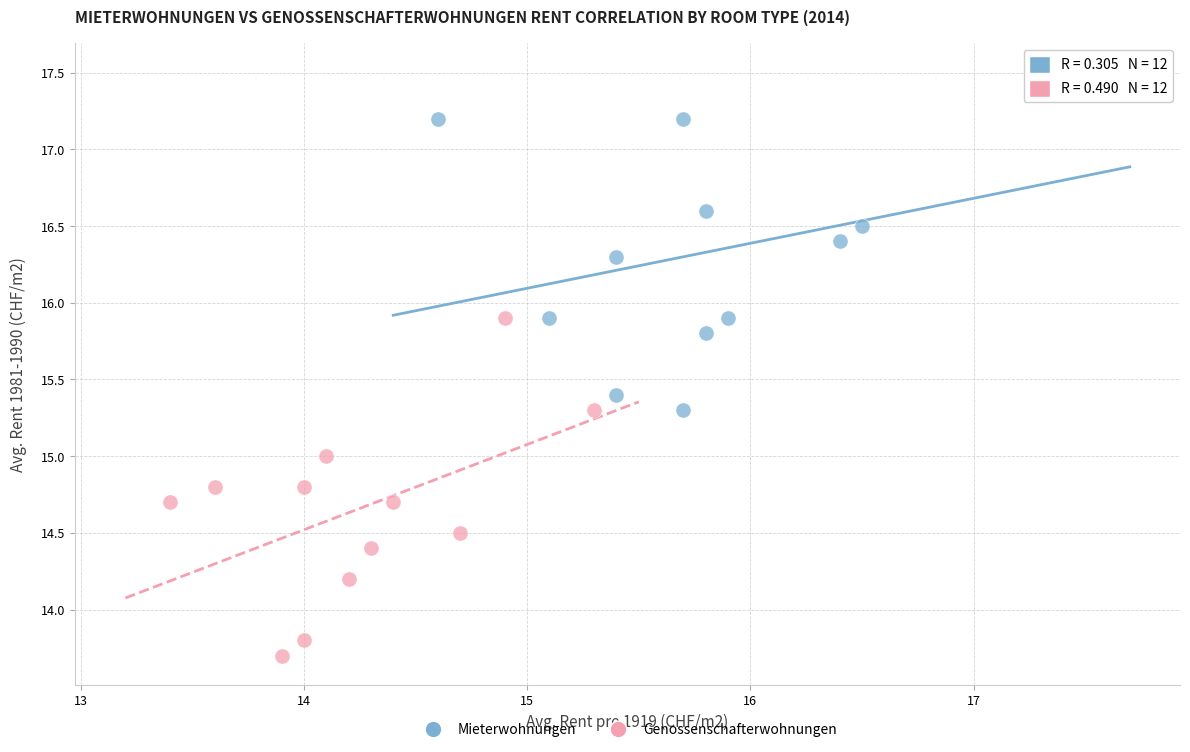

Which series reaches the maximum Y coordinate?

Mieterwohnungen